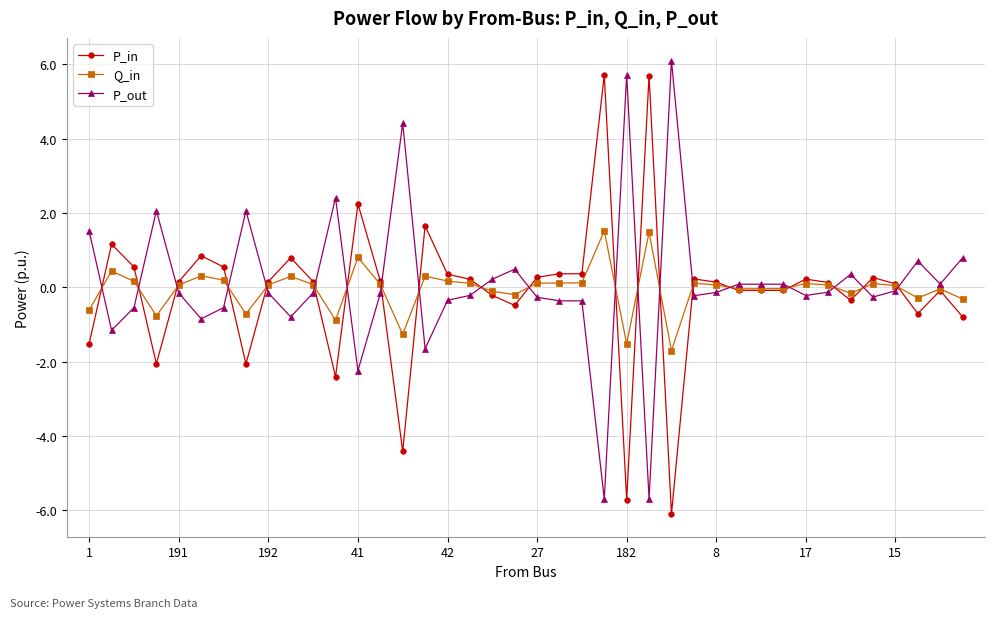

What is the minimum value shown in the chart?

-6.1